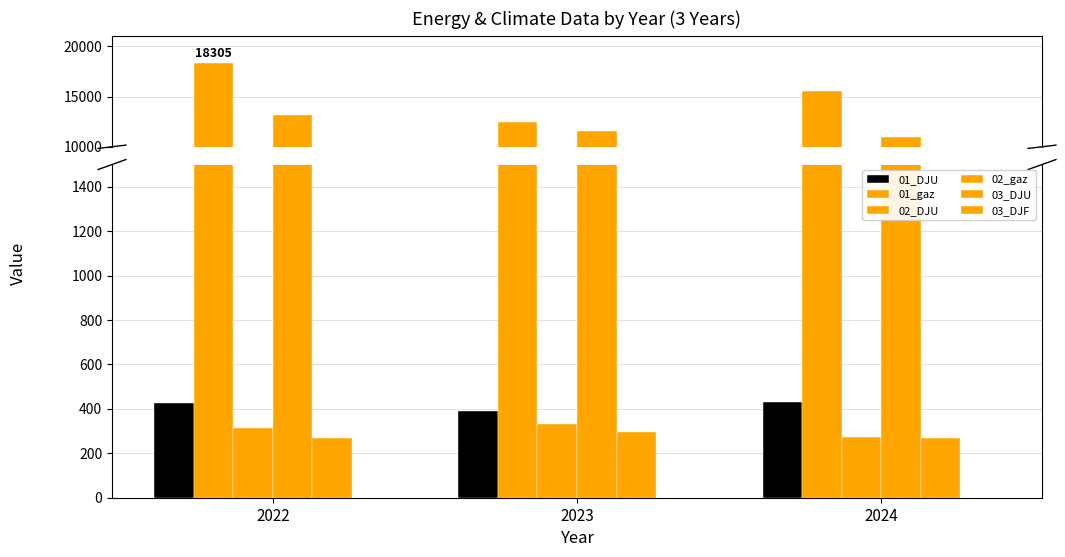

Reading right to left, list all the values displayed in this chart.

01_DJU: 431.4	389.1	426.9
01_gaz: 15559.4	12448.1	18305.0
02_DJU: 274.6	331.9	312.7
02_gaz: 10946.8	11590.6	13185.0
03_DJU: 268.5	293.9	267.1
03_DJF: 0.5	0.2	0.9